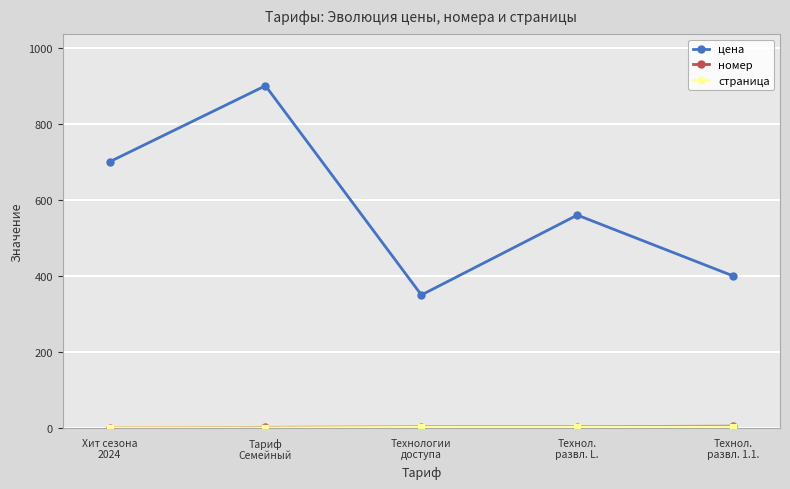

Which series has the widest spread of values?

цена